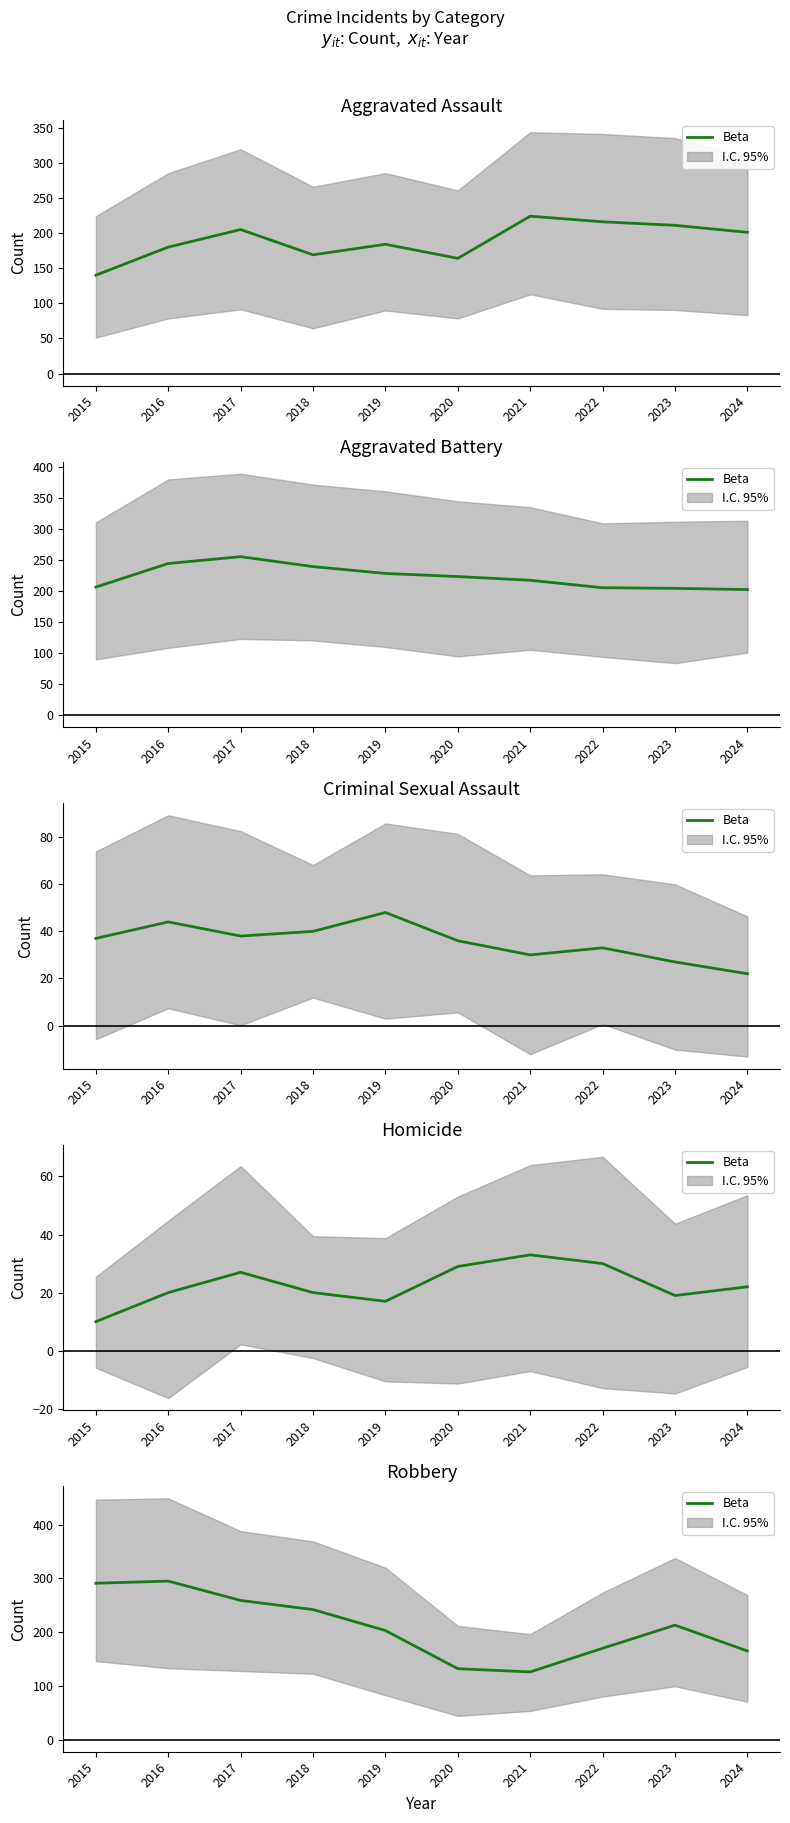

How many series are shown in this chart?

1